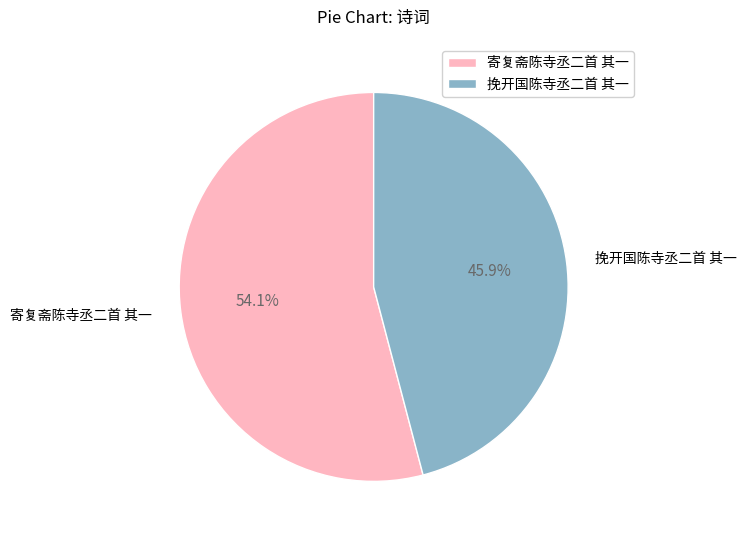

Rank the categories by value from highest to lowest.

寄复斋陈寺丞二首 其一, 挽开国陈寺丞二首 其一